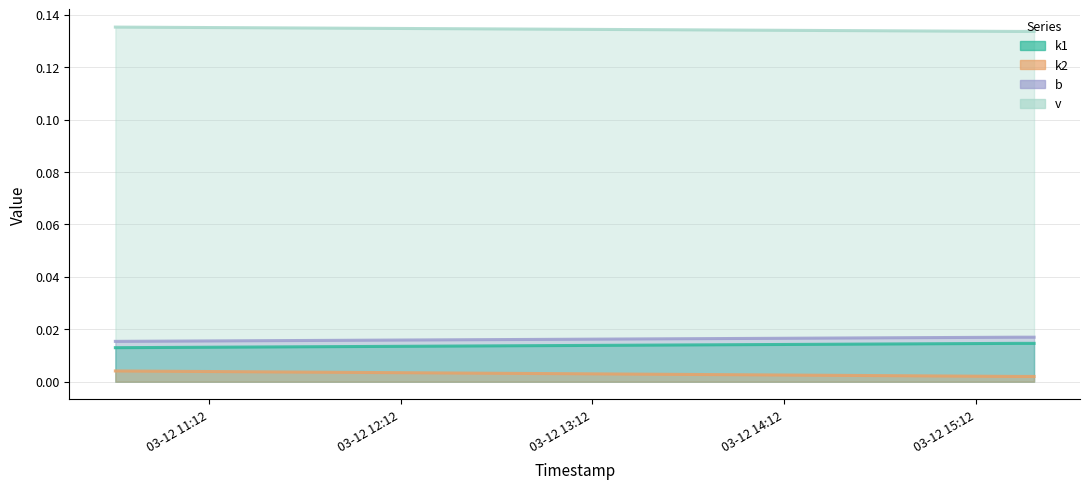

Which category has the highest value across all series?

2025-03-12 10:42:46